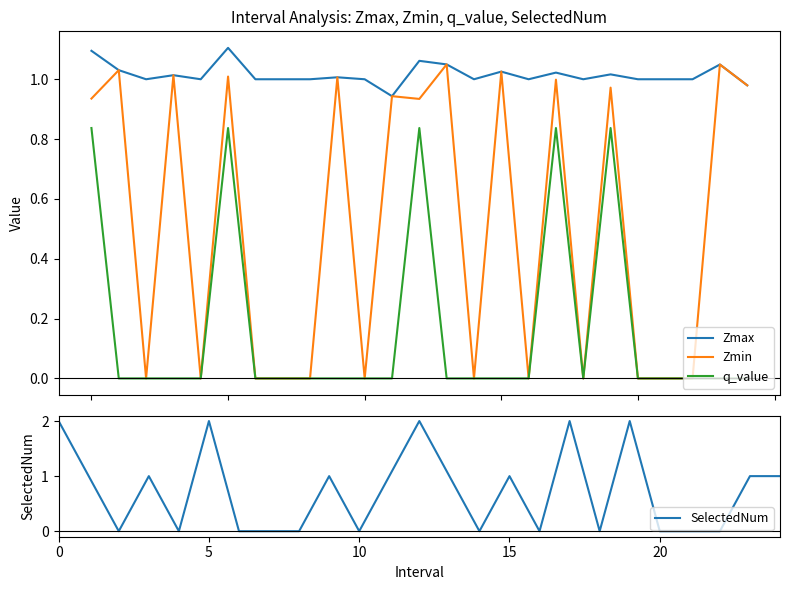

What is the label of the 18th point from the left?

17